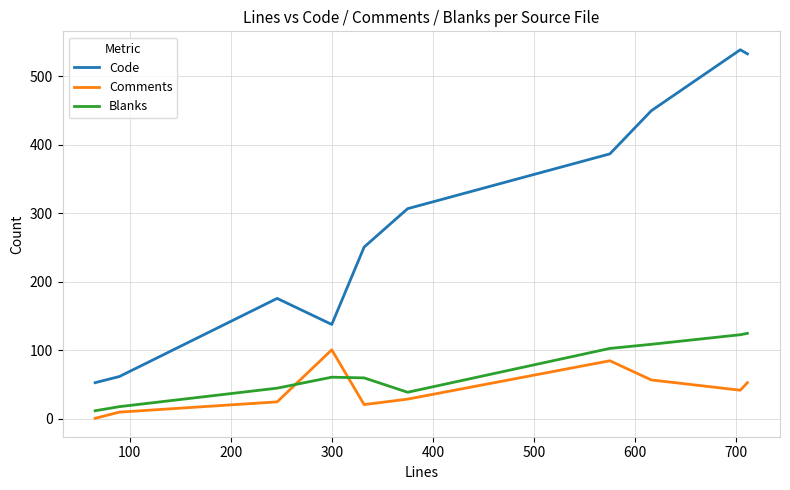

How many categories are shown in the chart?

10